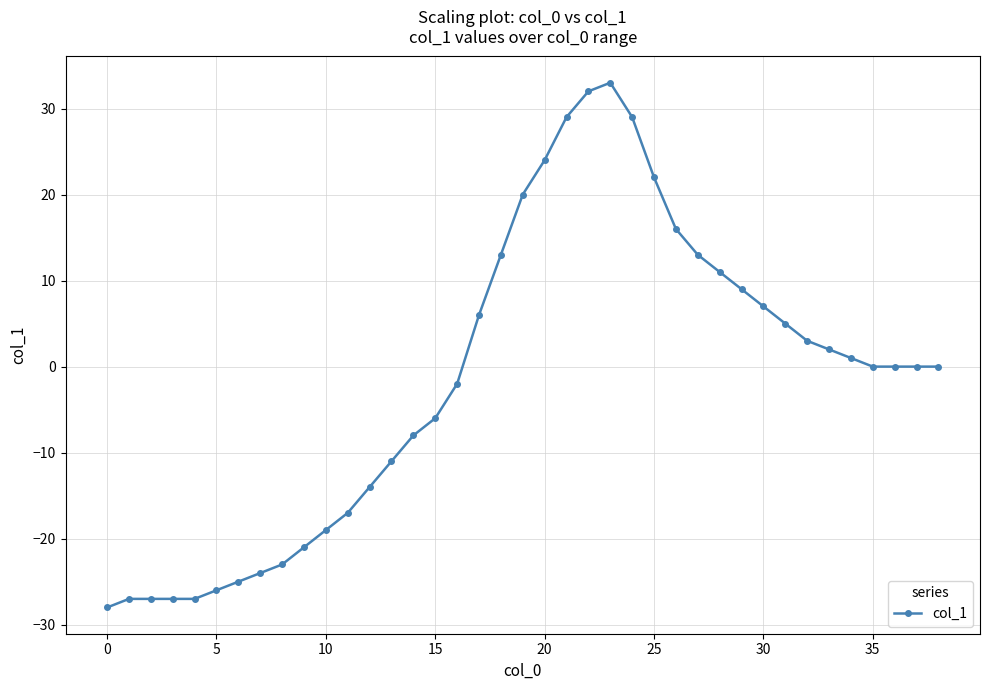

What is the value of the 8th point from the left?

-24